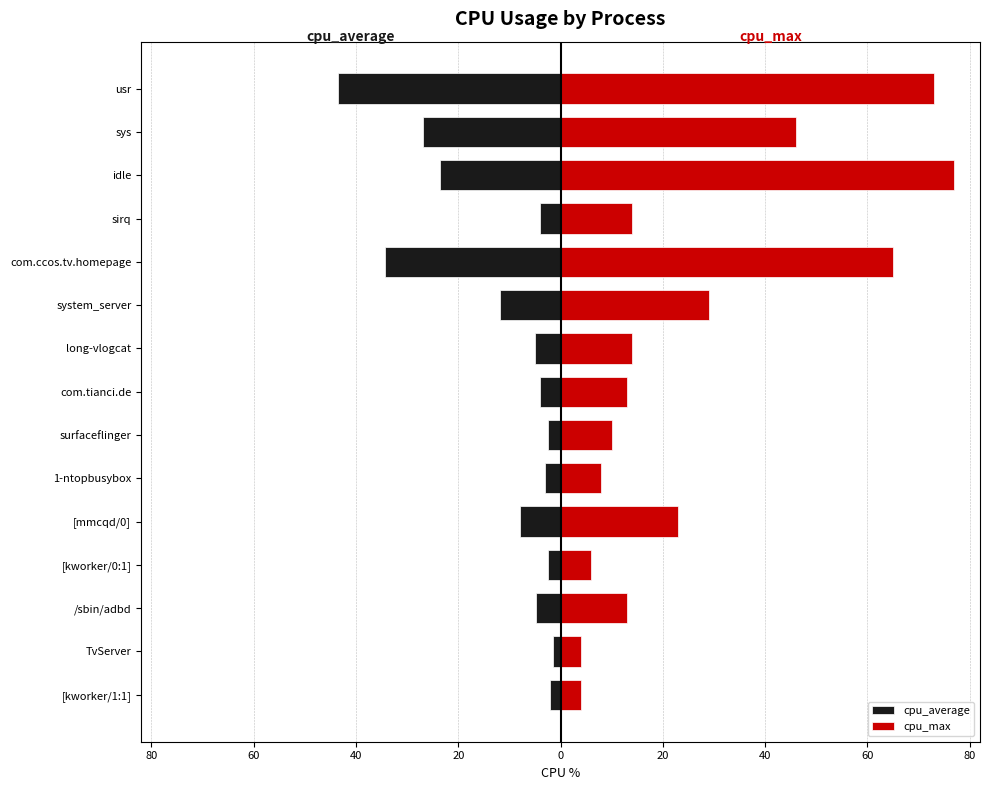

What is the sum of all cpu_max values?

399.0